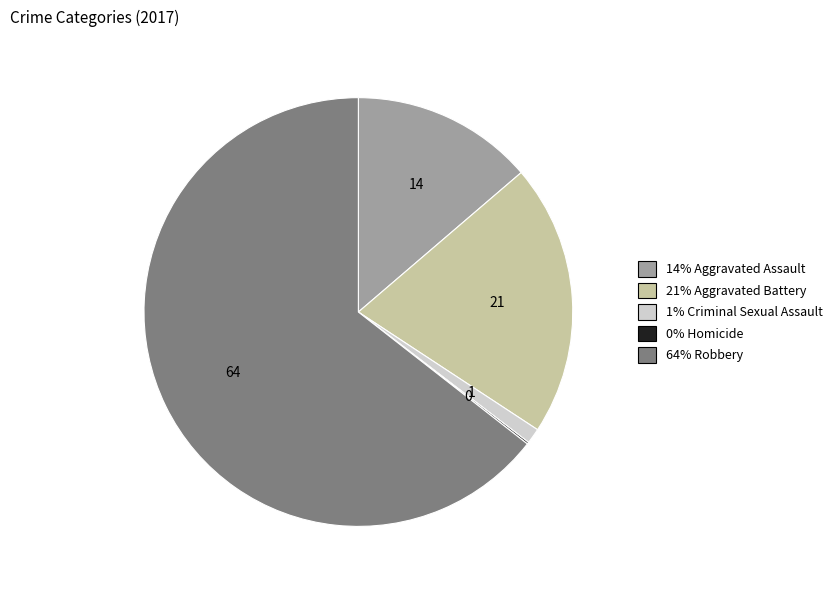

Is there a majority slice in this chart?

Yes